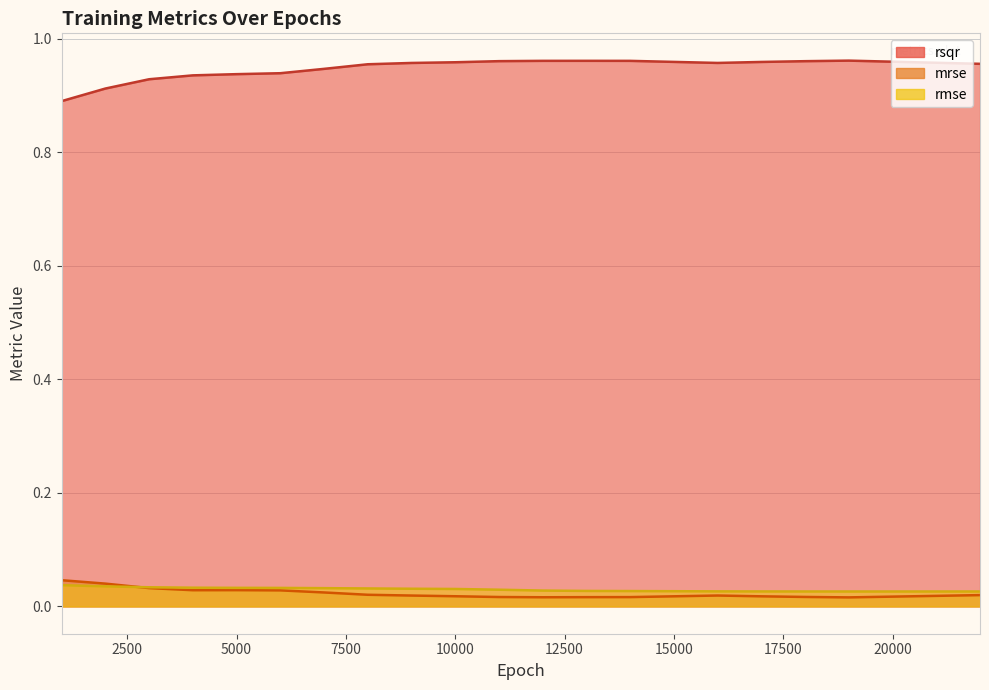

Reading left to right, extract all data points from this chart.

rsqr: 0.9	0.9	0.9	0.9	0.9	0.9	0.9	1.0	1.0	1.0	1.0	1.0	1.0	1.0	1.0	1.0	1.0	1.0	1.0
mrse: 0.0	0.0	0.0	0.0	0.0	0.0	0.0	0.0	0.0	0.0	0.0	0.0	0.0	0.0	0.0	0.0	0.0	0.0	0.0
rmse: 0.0	0.0	0.0	0.0	0.0	0.0	0.0	0.0	0.0	0.0	0.0	0.0	0.0	0.0	0.0	0.0	0.0	0.0	0.0